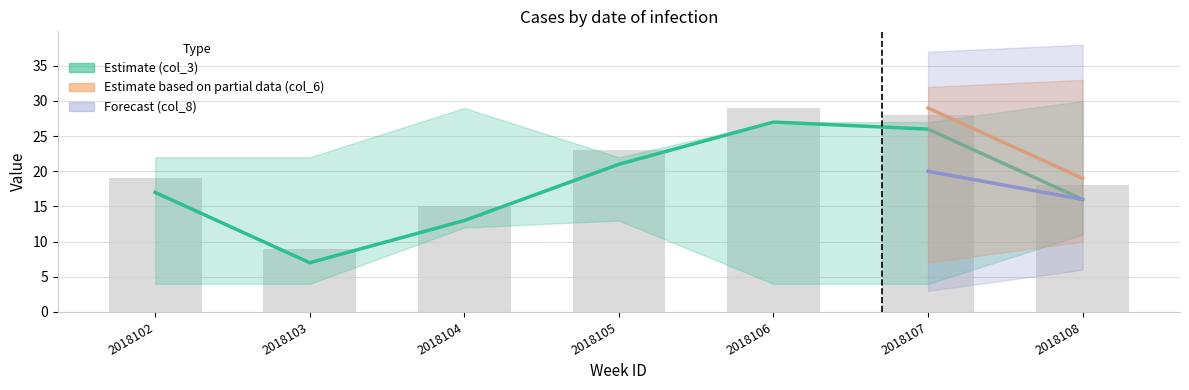

What is the value of the col_3 bar at the 2nd from the left?

7